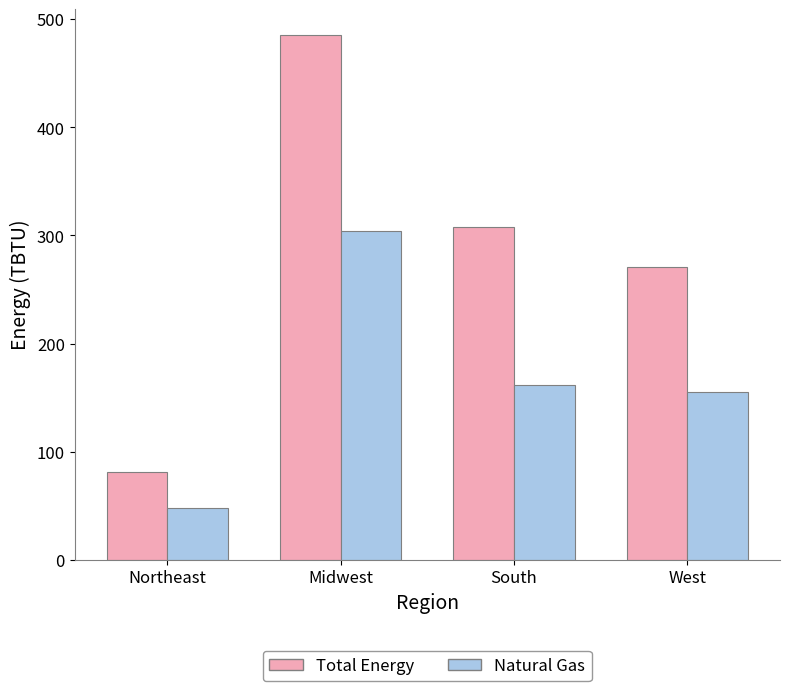

What is the difference between the highest and lowest values at South?

146